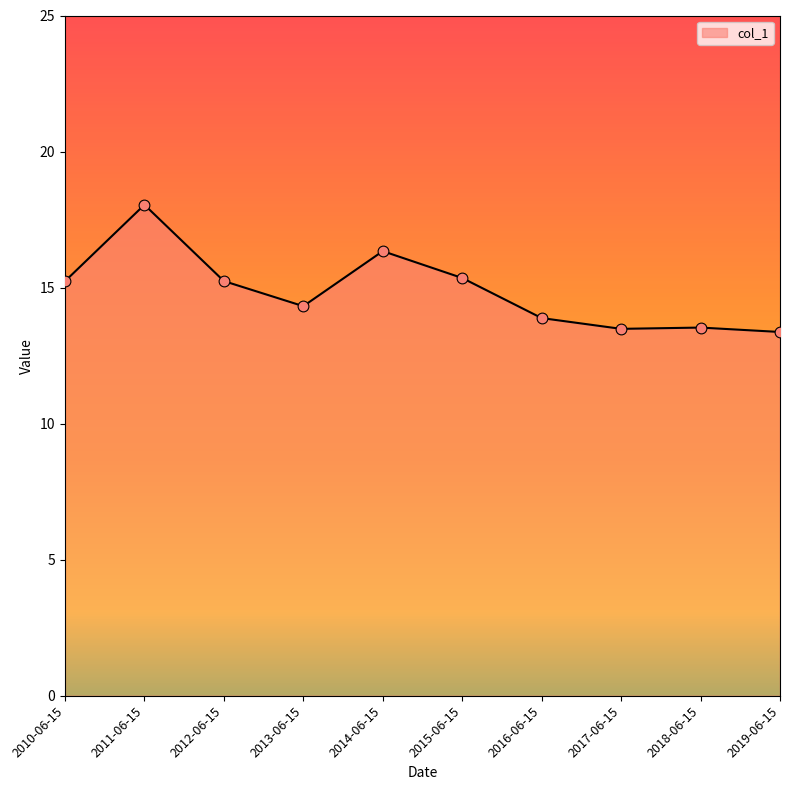

Approximately how many times larger is the value at 2019-06-15 compared to 2014-06-15?

0.8